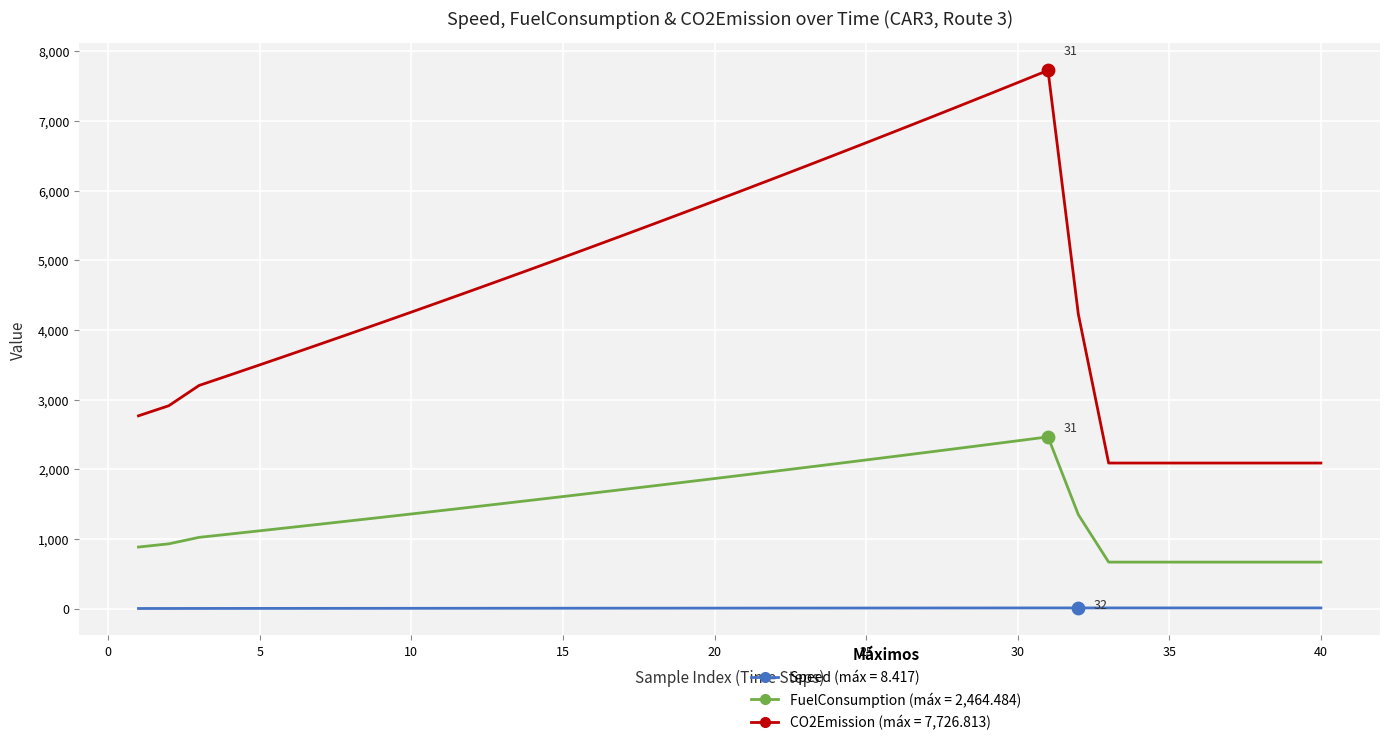

What is the greatest value displayed?

7726.8